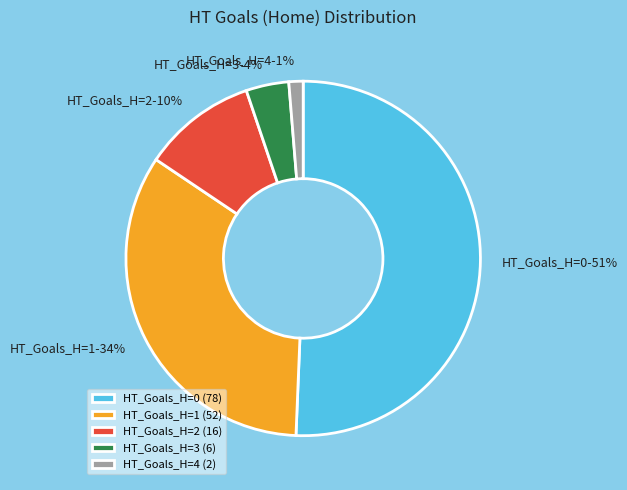

Is it true that HT_Goals_H=1 is 47% of the pie?

False